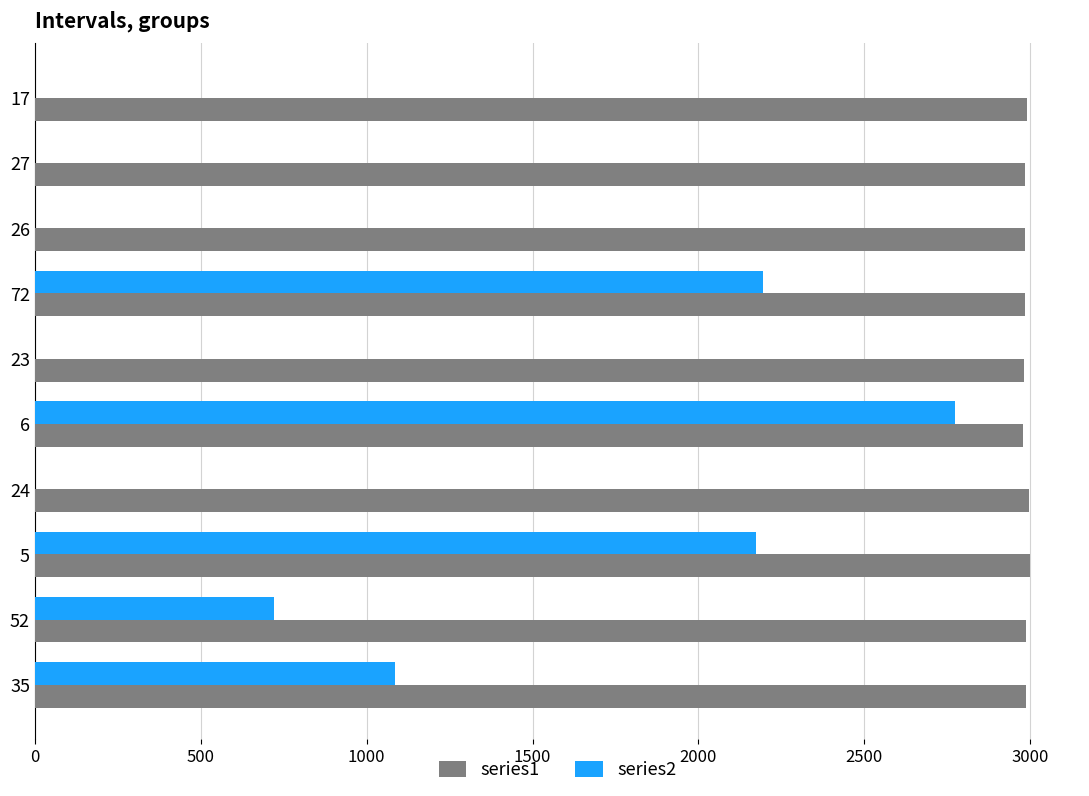

What is the sum of the series1 values at 5 and 6?

5978.8